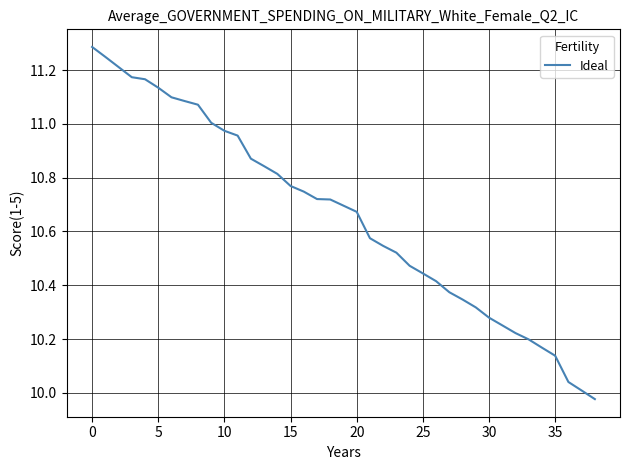

What is the difference between the maximum and minimum values?

1.3